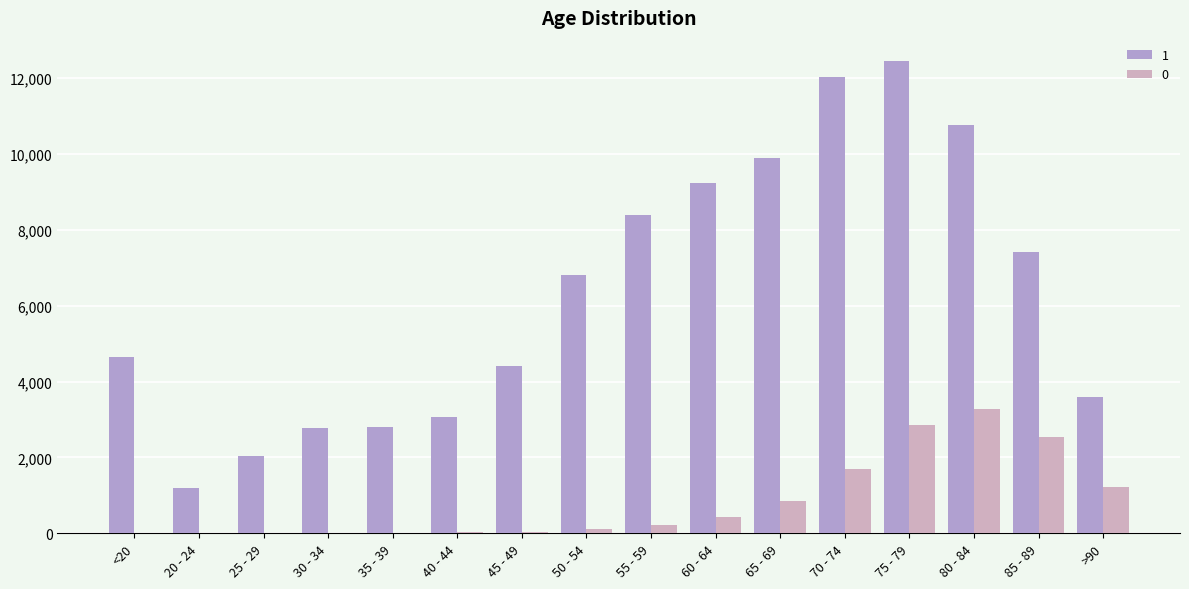

Rank the series by their maximum value, from highest to lowest.

1, 0